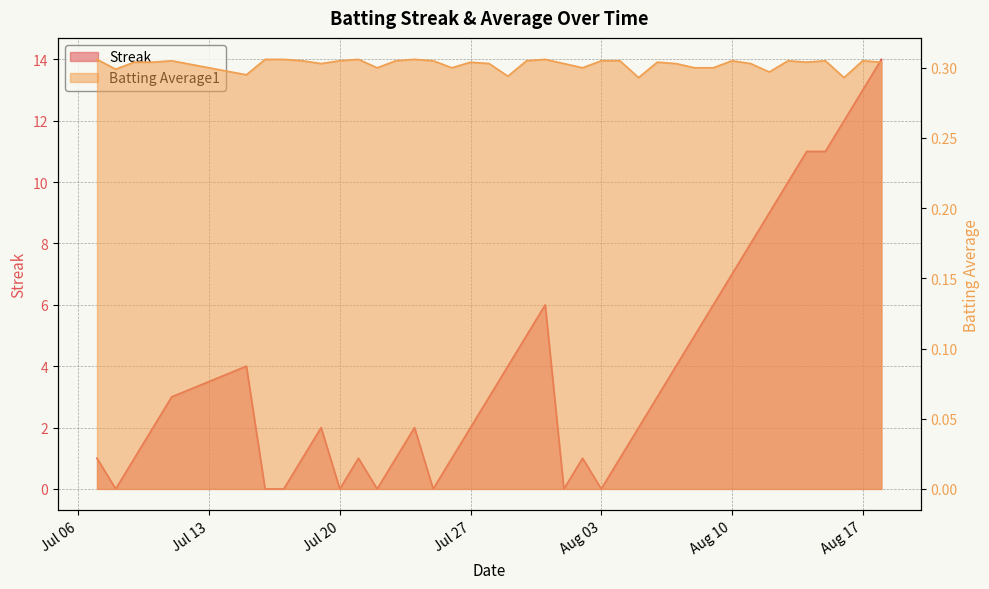

The Streak series shows 1.0 at 2010-08-02. True or false?

True